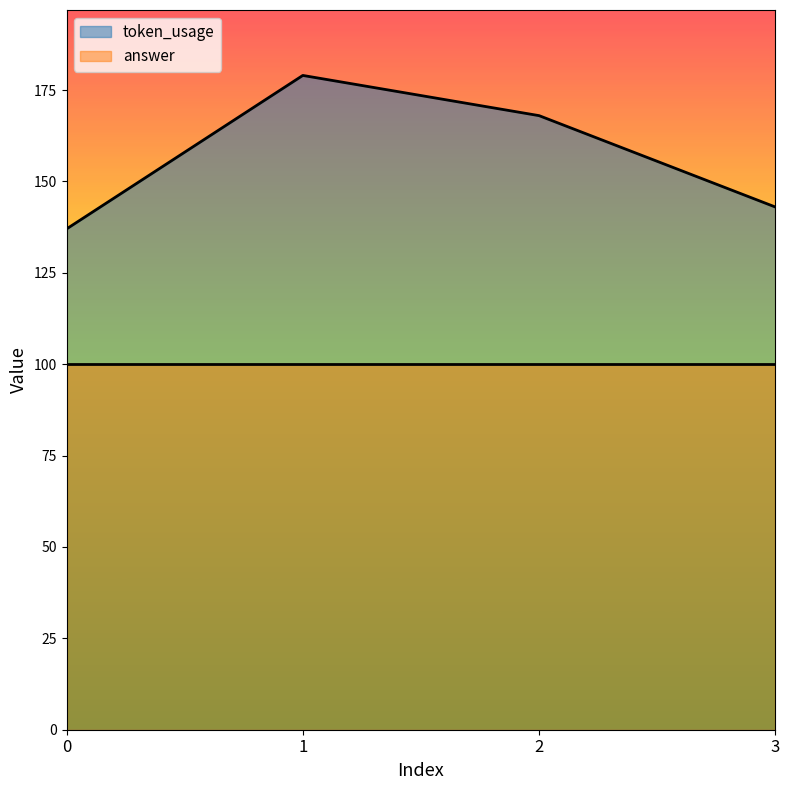

Does the chart display data point markers on the line(s)?

No